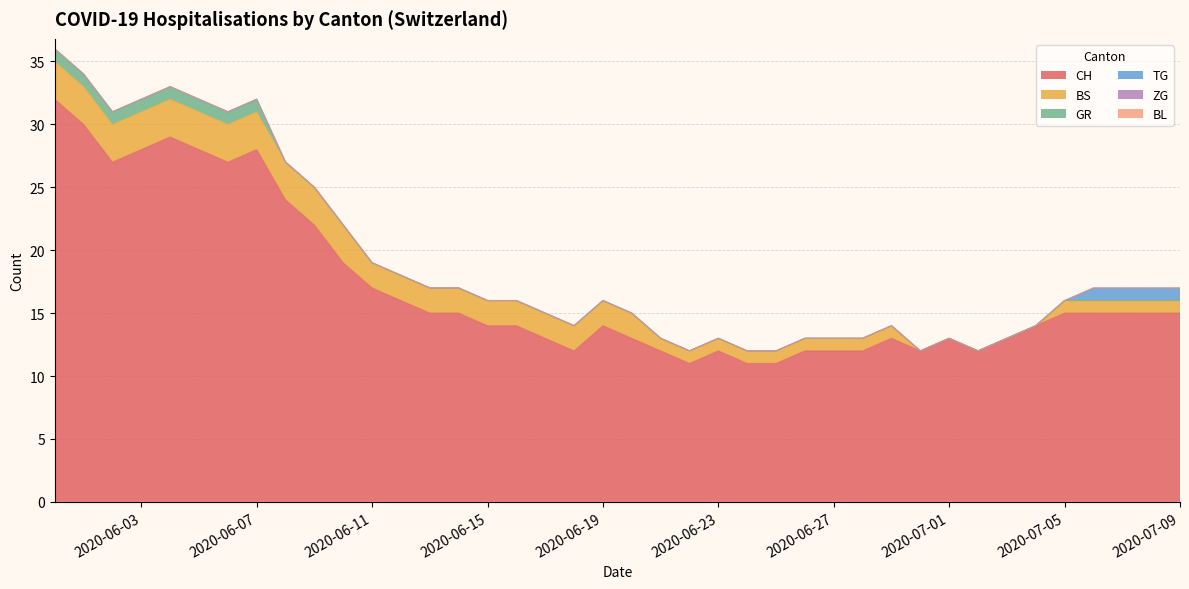

At which label does BS reach its peak?

2020-05-31